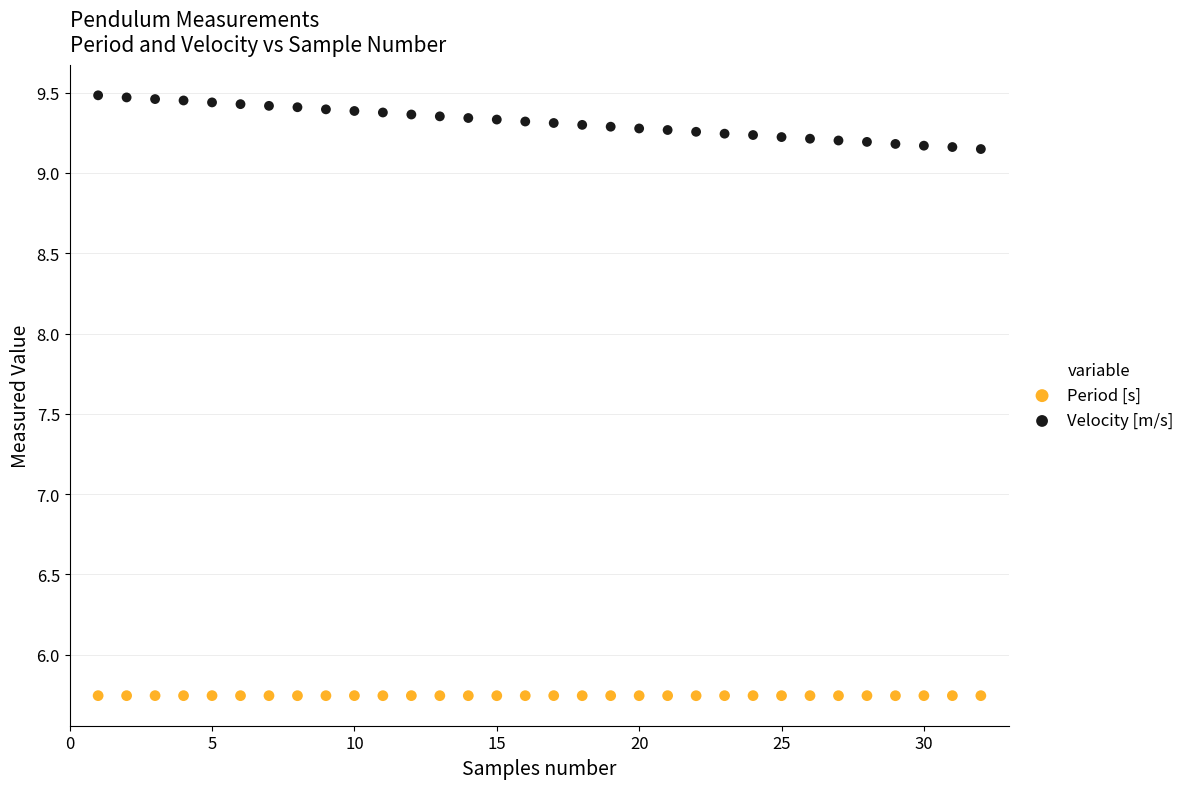

Which series has the largest Y range (max minus min)?

Velocity [m/s]